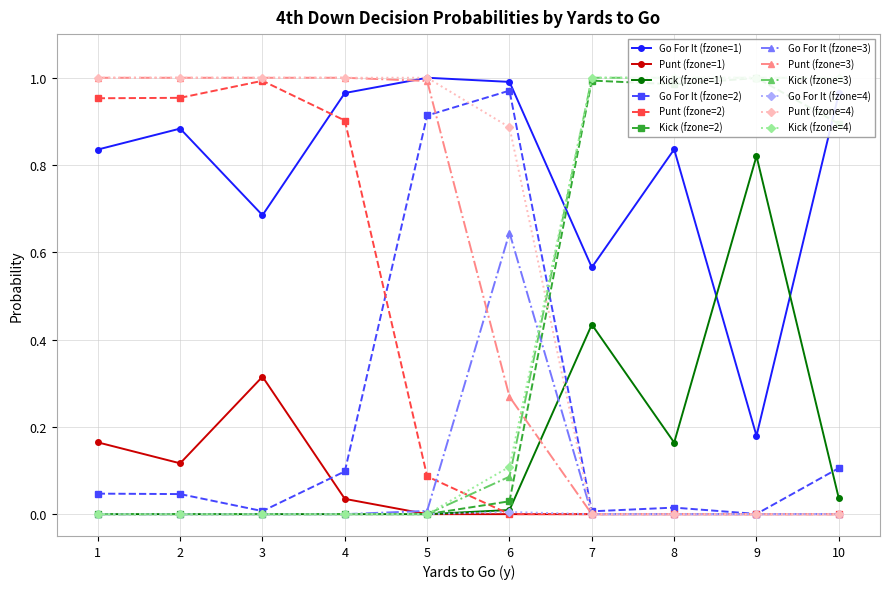

True or false: Go For It (fzone=4) has a value of 0.0 at 2.

True